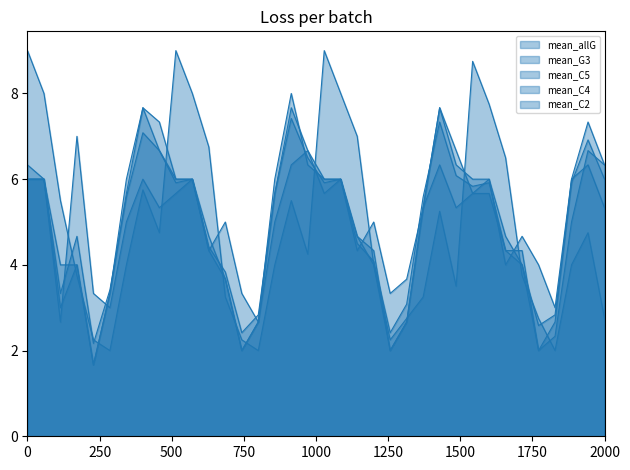

What are all the series names shown in the legend?

mean_allG, mean_G3, mean_C5, mean_C4, mean_C2